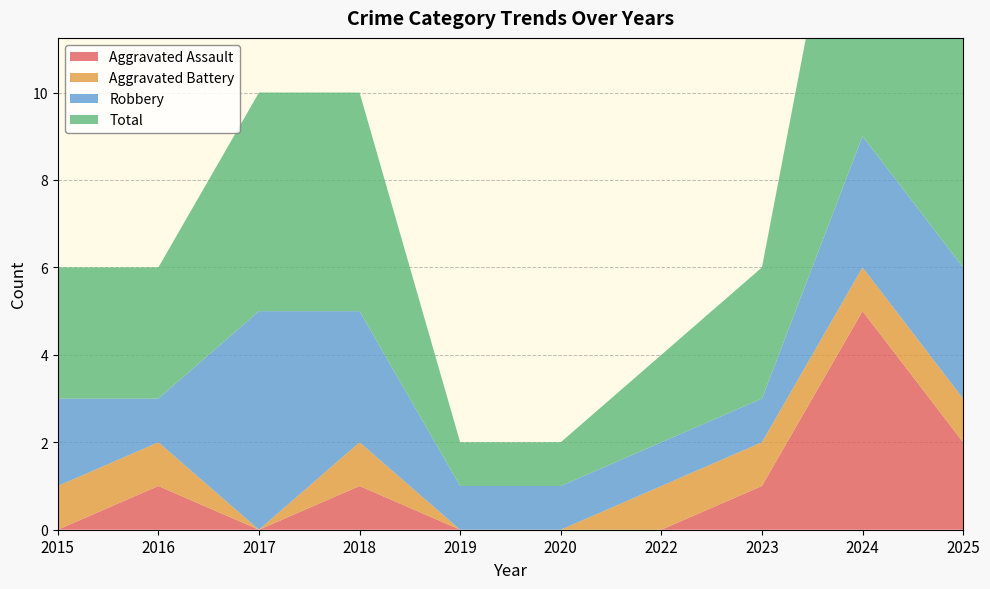

Reading right to left, transcribe all the data shown in this chart.

Aggravated Assault: 2025=2	2024=5	2023=1	2022=0	2020=0	2019=0	2018=1	2017=0	2016=1	2015=0
Aggravated Battery: 2025=1	2024=1	2023=1	2022=1	2020=0	2019=0	2018=1	2017=0	2016=1	2015=1
Robbery: 2025=3	2024=3	2023=1	2022=1	2020=1	2019=1	2018=3	2017=5	2016=1	2015=2
Total: 2025=6	2024=9	2023=3	2022=2	2020=1	2019=1	2018=5	2017=5	2016=3	2015=3